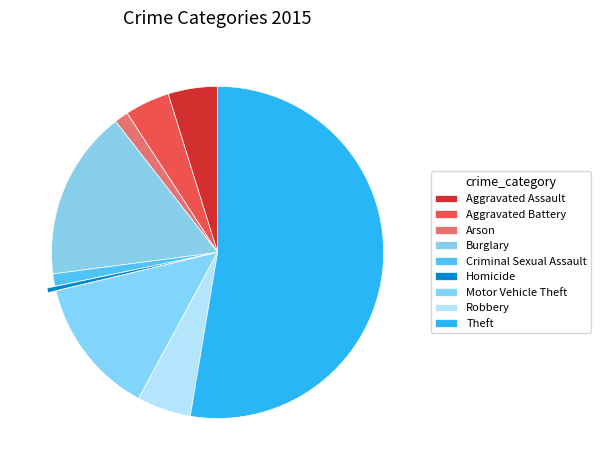

To the nearest percent, what is the average slice percentage?

11%